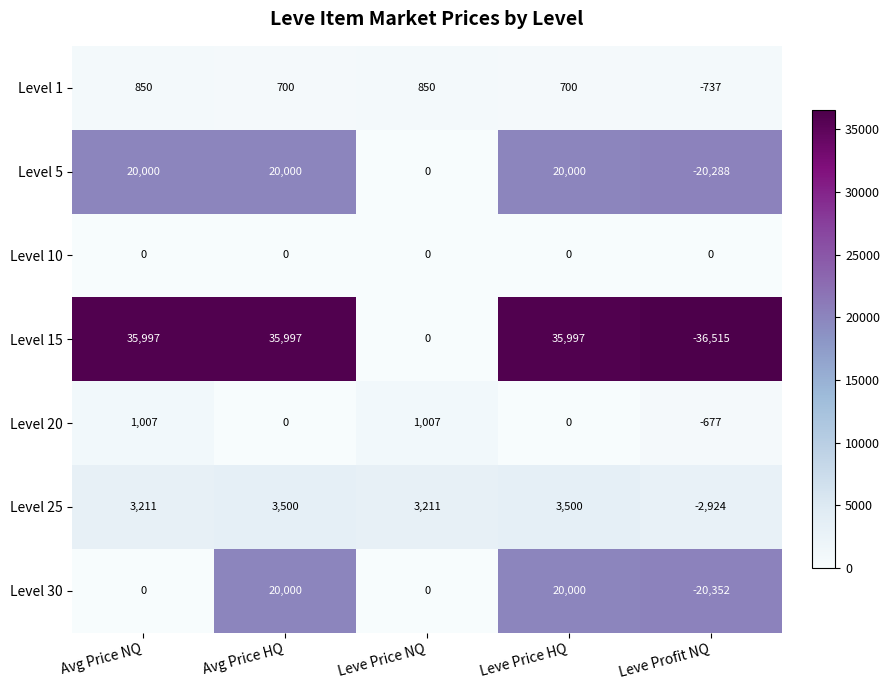

What is the total value across all series at Leve Profit NQ?

-81493